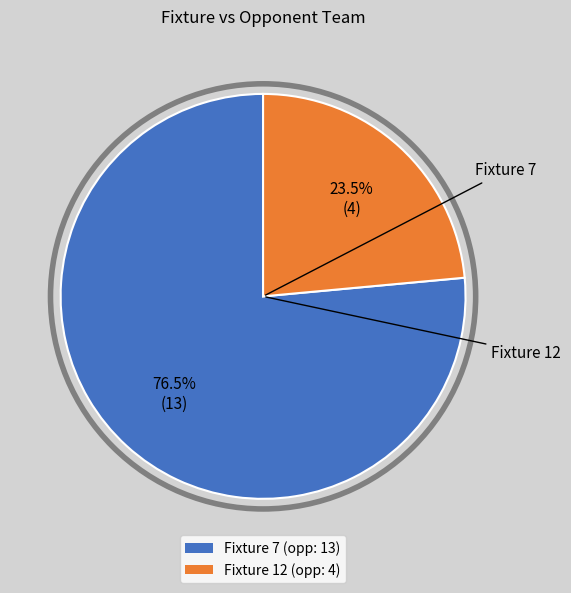

To the nearest percent, what is the difference between the largest and smallest slice percentages?

53%